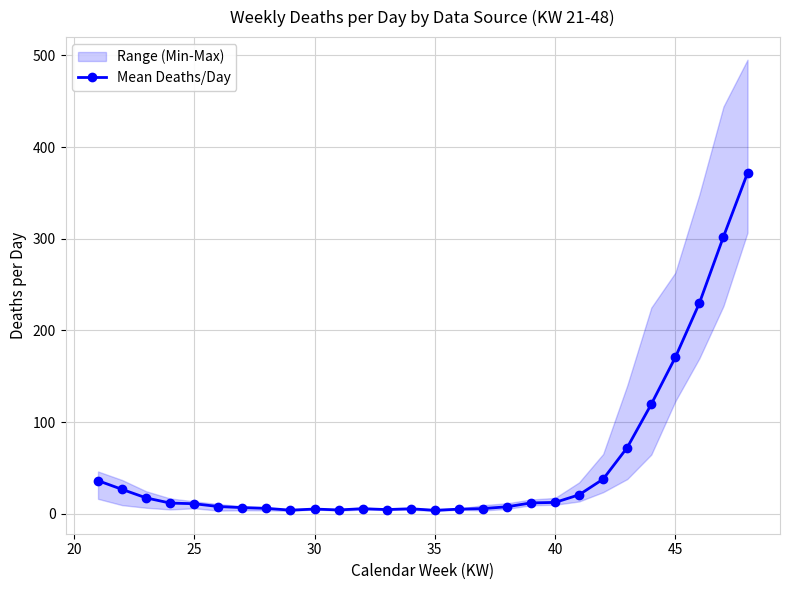

What is the highest value of the Mean Deaths/Day series?

371.7